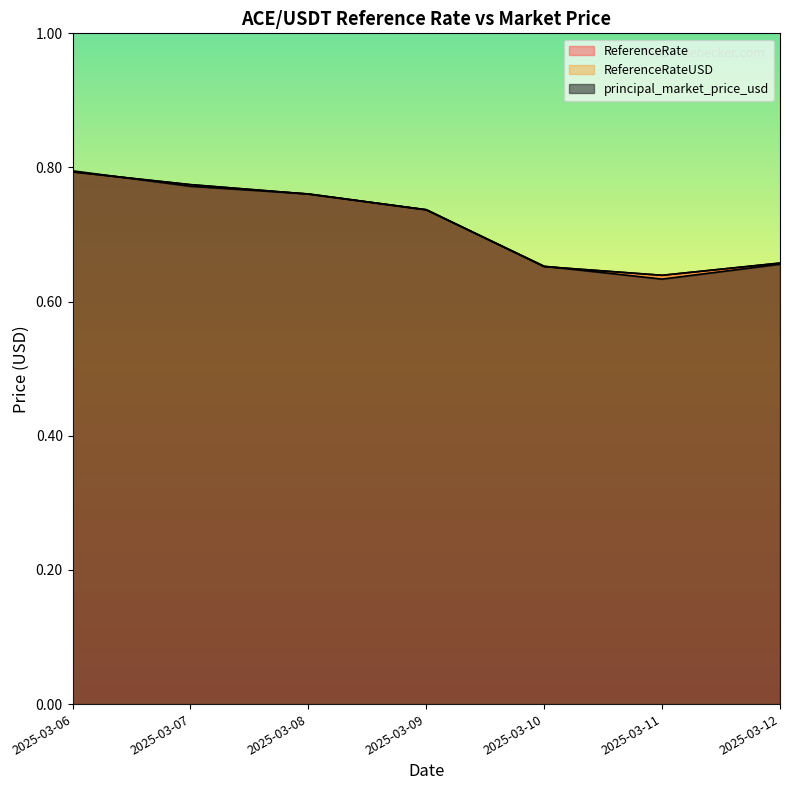

What is the average value of the ReferenceRate series?

0.7